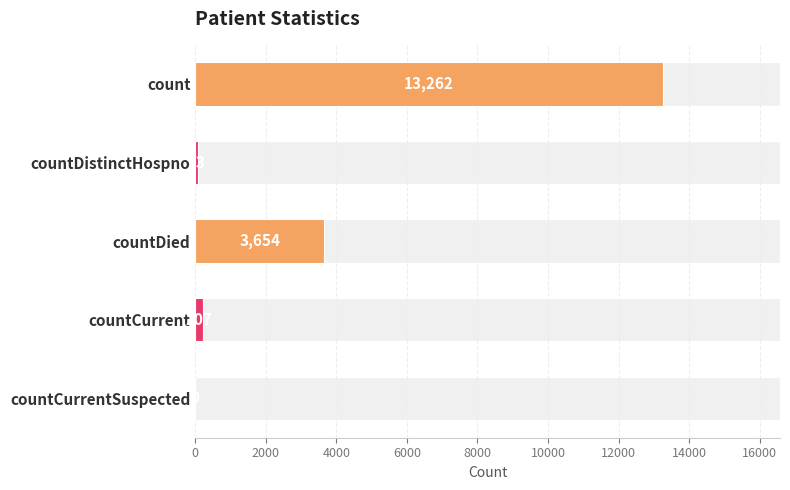

How many data points does each series have?

5